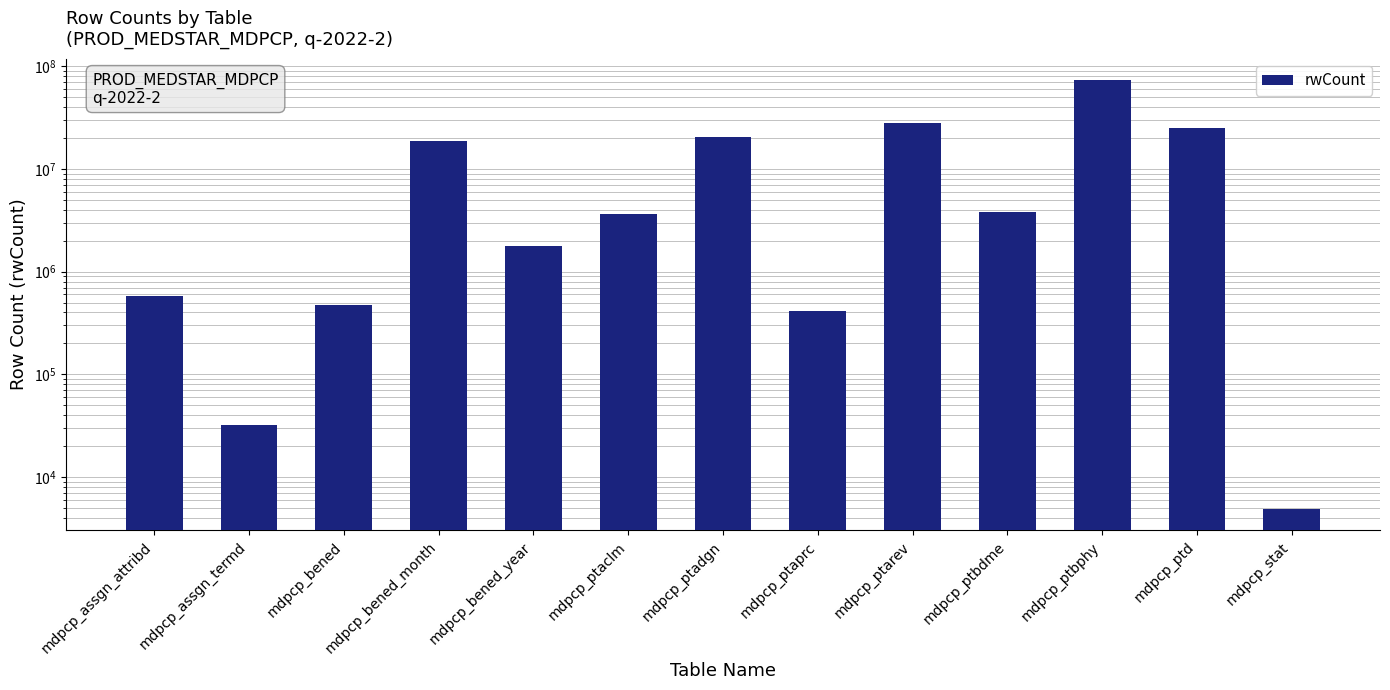

What is the ratio of the value at mdpcp_stat to the value at mdpcp_assgn_termd?

0.2